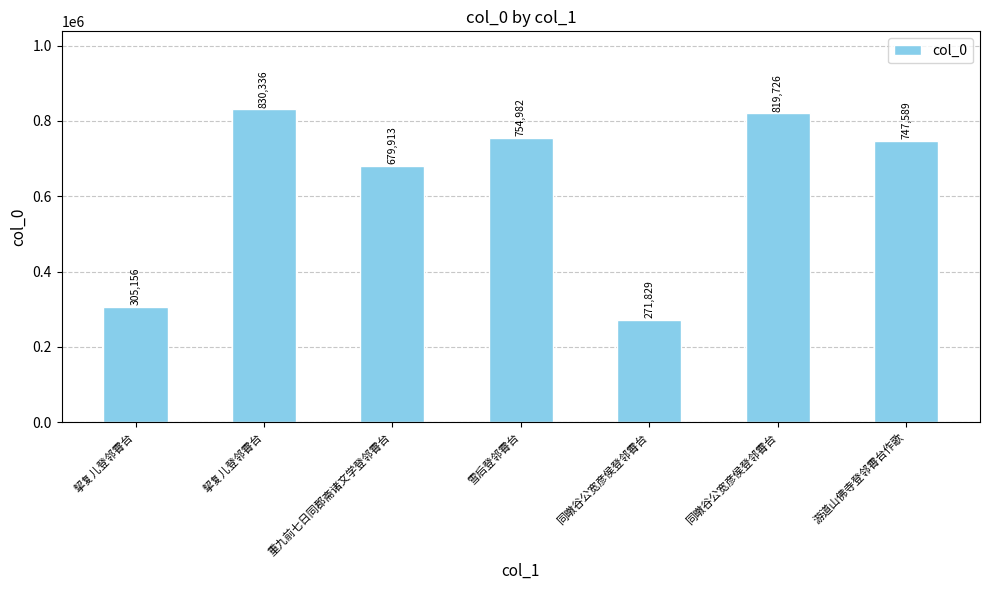

List the labels in order of value, largest first.

挈复儿登邻霄台, 同暾谷公宽彦侯登邻霄台, 雪后登邻霄台, 游道山佛寺登邻霄台作歌, 重九前七日同郡斋诸文学登邻霄台, 挈复儿登邻霄台, 同暾谷公宽彦侯登邻霄台